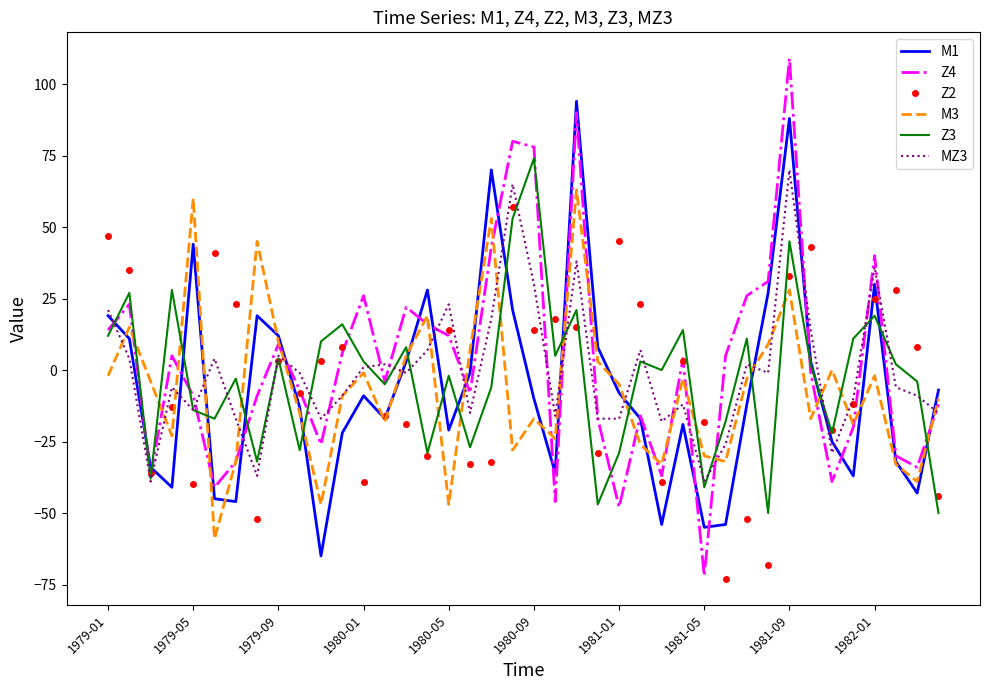

What is the lowest value of the Z4 series?

-72